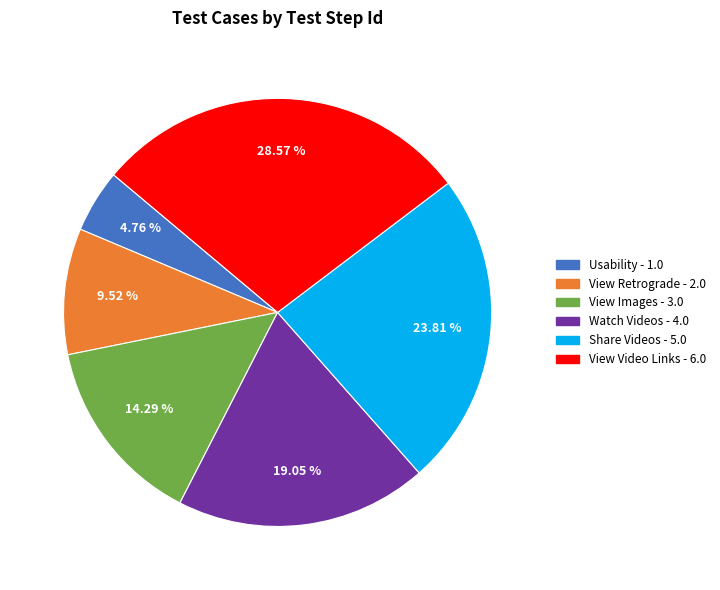

Does any single category account for the majority?

No